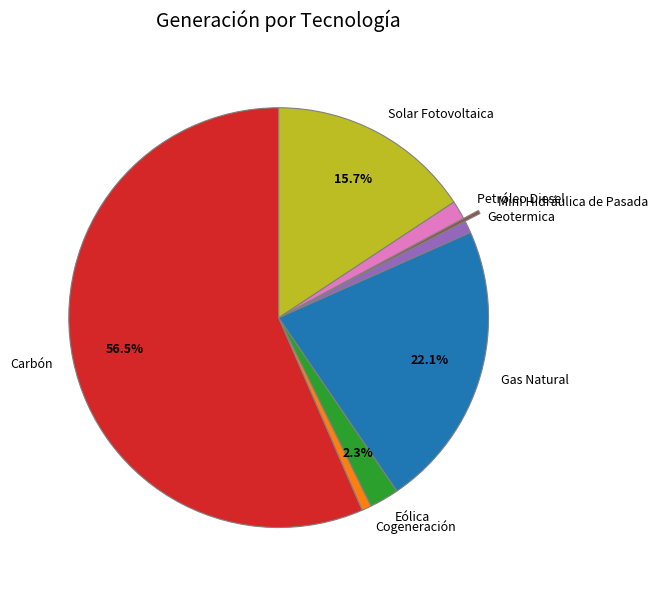

To the nearest percent, what percentage of the pie is Eólica?

2%